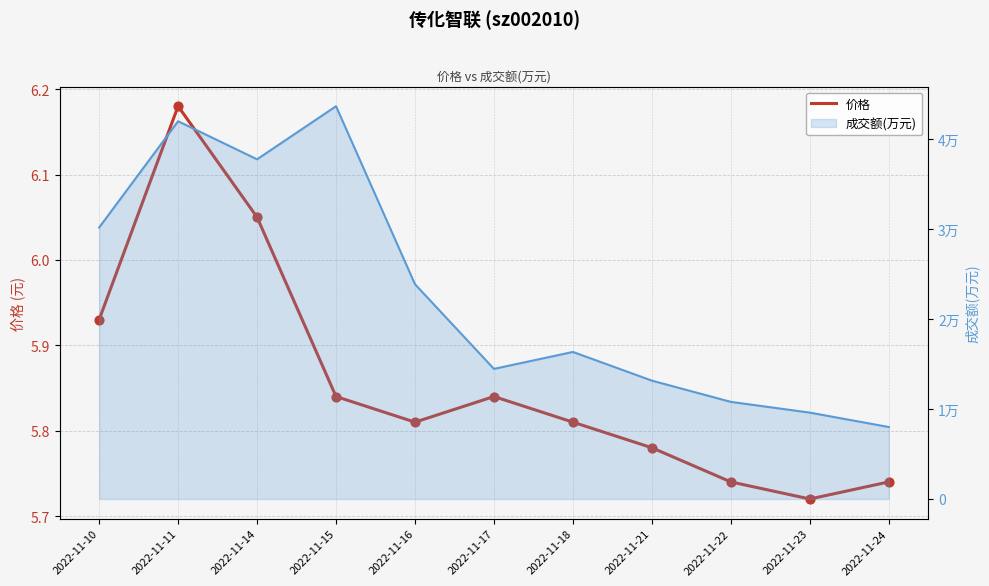

Which has a higher value, 2022-11-15 or 2022-11-22?

2022-11-15